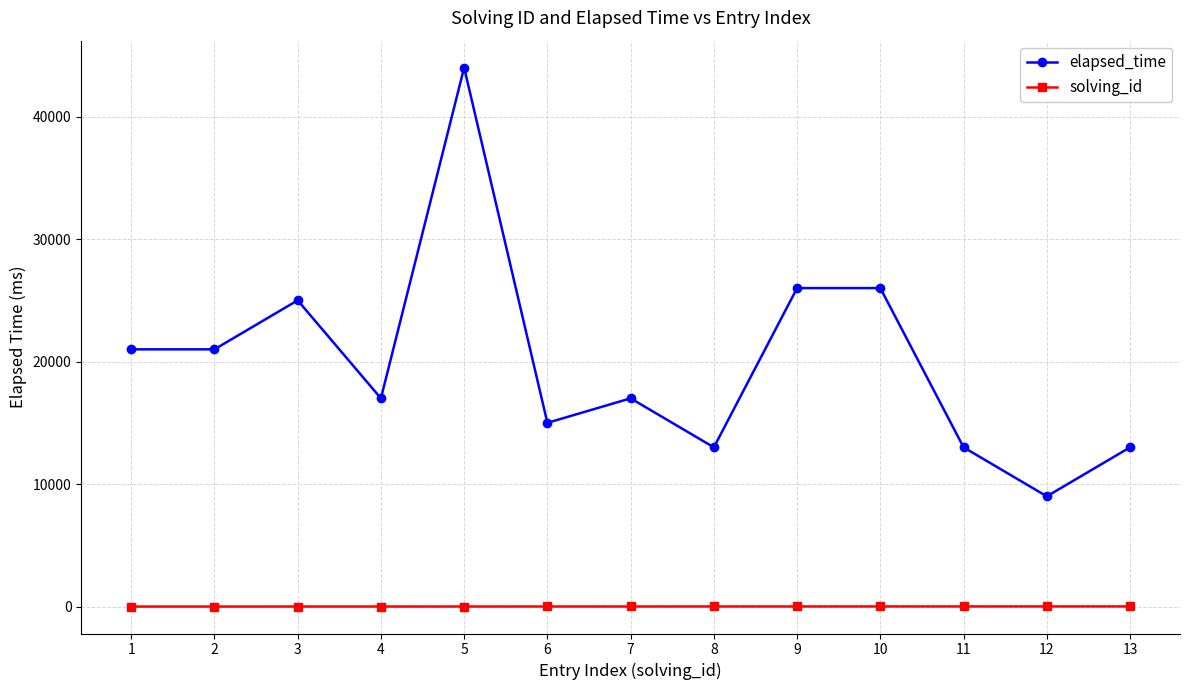

Which series has the largest range (max minus min)?

elapsed_time